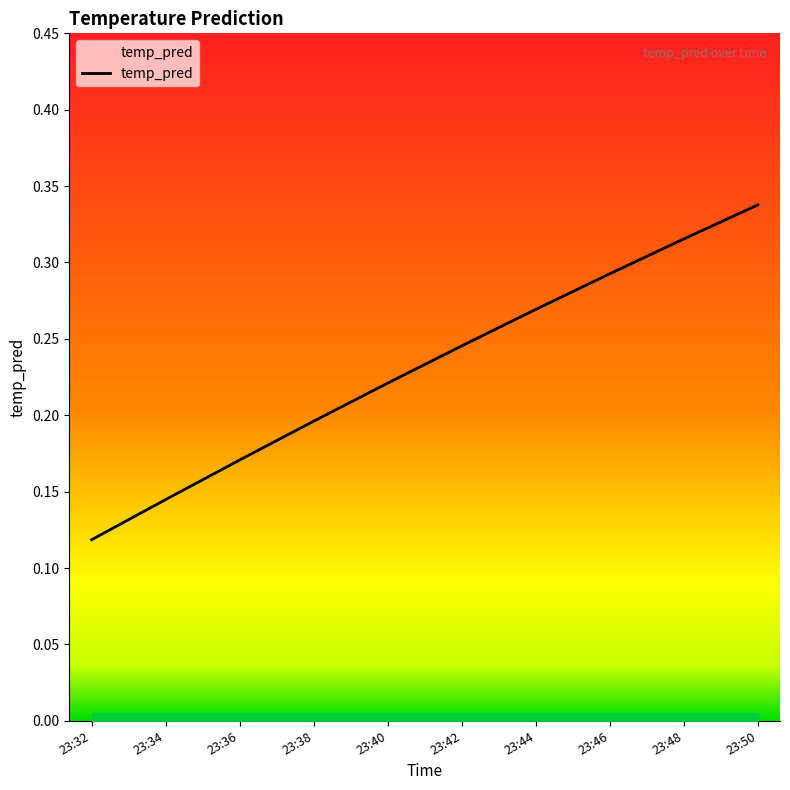

Is it true that the value at 23:38 is 0.1?

False